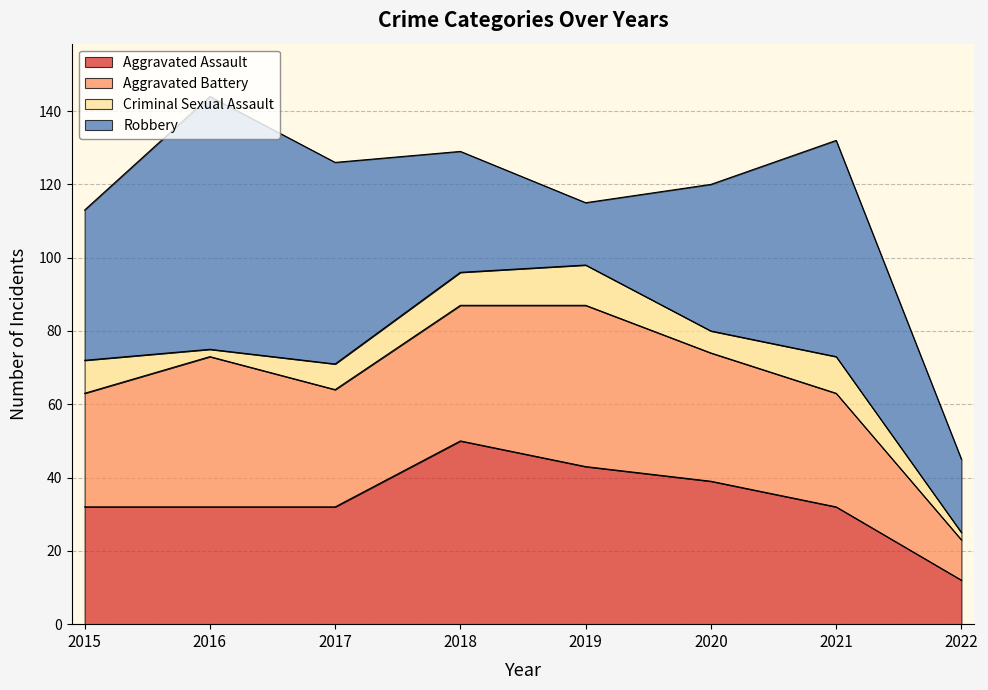

What is the approximate value of Robbery at 2019, to the nearest 10?

20